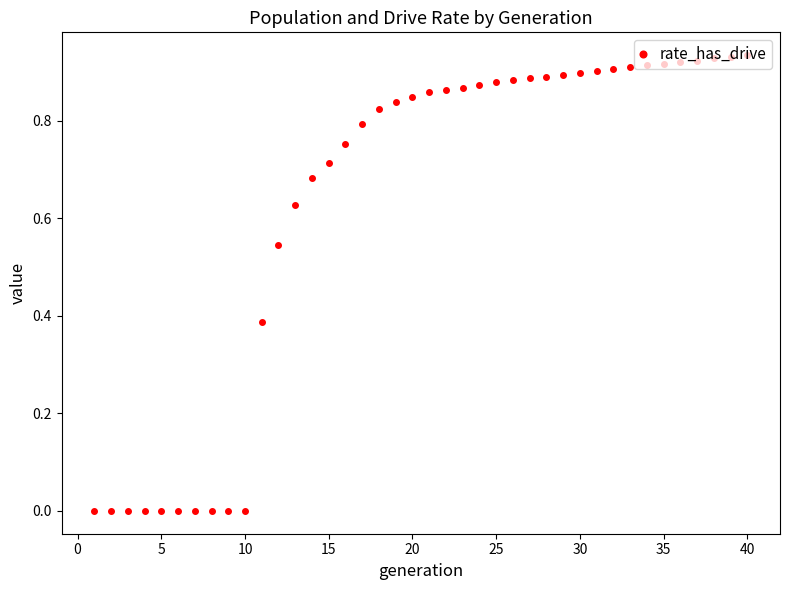

What is the sum of all values?

25.0